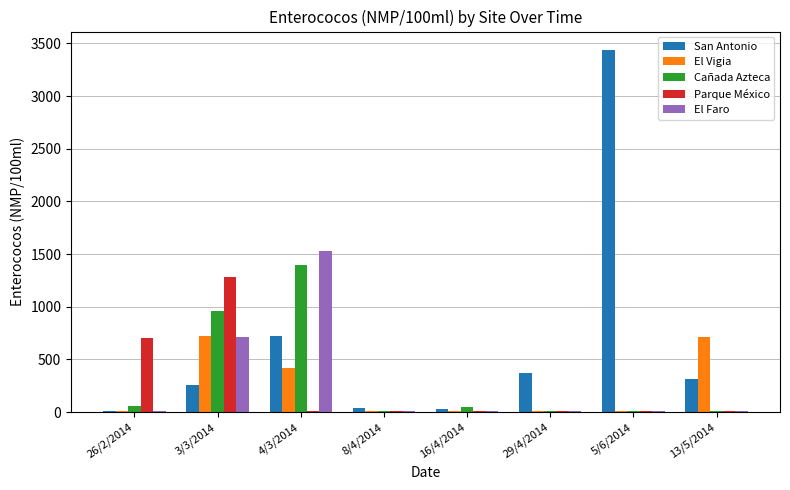

True or false: Parque México has a value of 703 at 26/2/2014.

True